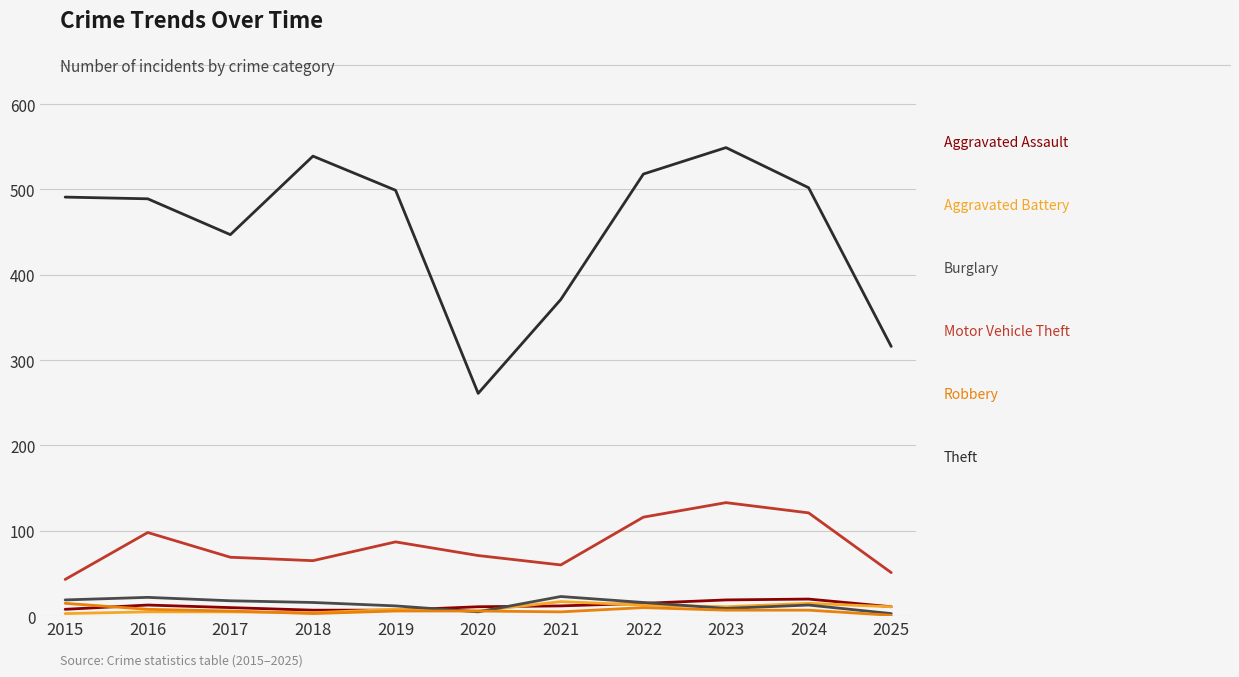

What is the maximum value shown in the chart?

549